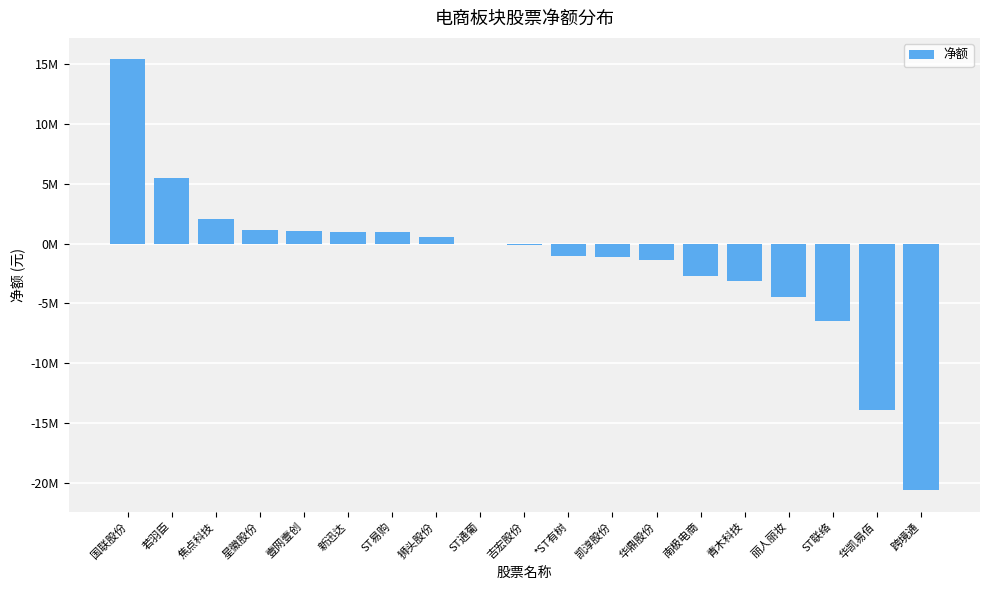

Reading right to left, what are all the values shown in this chart?

跨境通=-20622718	华凯易佰=-13895771	ST联络=-6490950	丽人丽妆=-4509290	青木科技=-3131701	南极电商=-2724610	华鼎股份=-1351100	凯淳股份=-1145035	*ST有树=-1018297	吉宏股份=-79382	ST通葡=0	狮头股份=511480	ST易购=932232	新迅达=968343	壹网壹创=1068947	星徽股份=1142930	焦点科技=2020272	若羽臣=5445152	国联股份=15402502